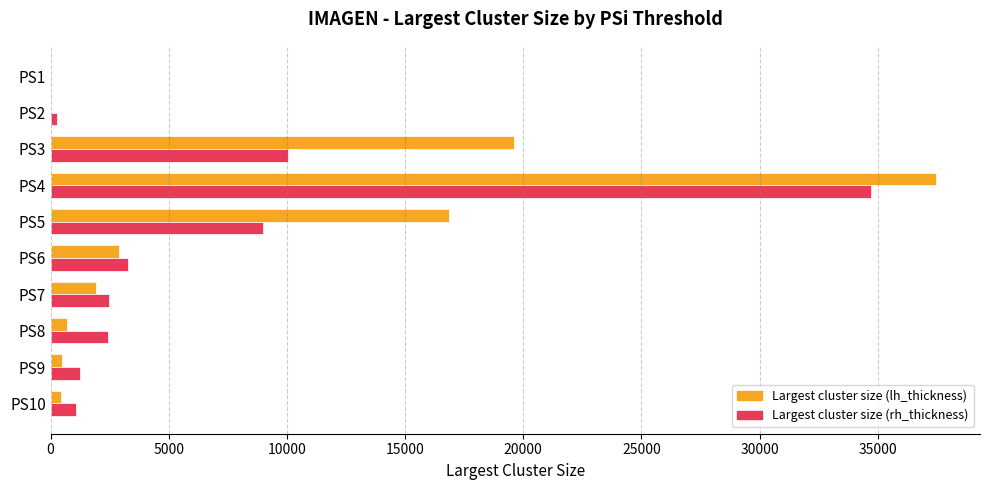

What is the sum of all Largest cluster size (lh_thickness) values?

80317.0